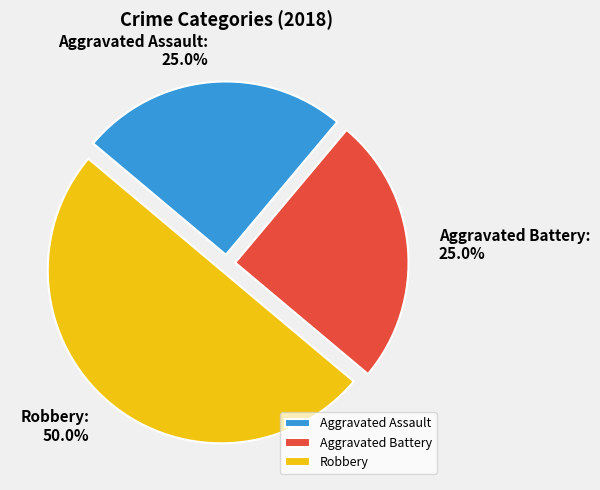

Combined, what portion of the pie is Aggravated Assault and Robbery?

75.0%